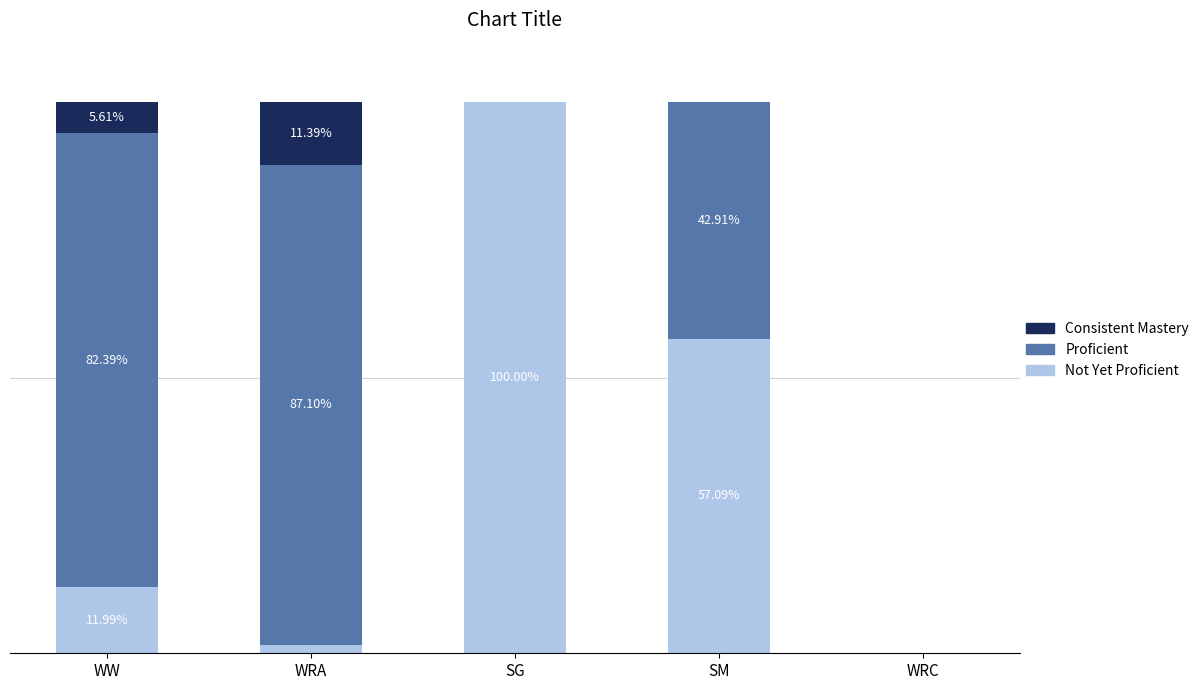

Which series has the widest spread of values?

Not Yet Proficient